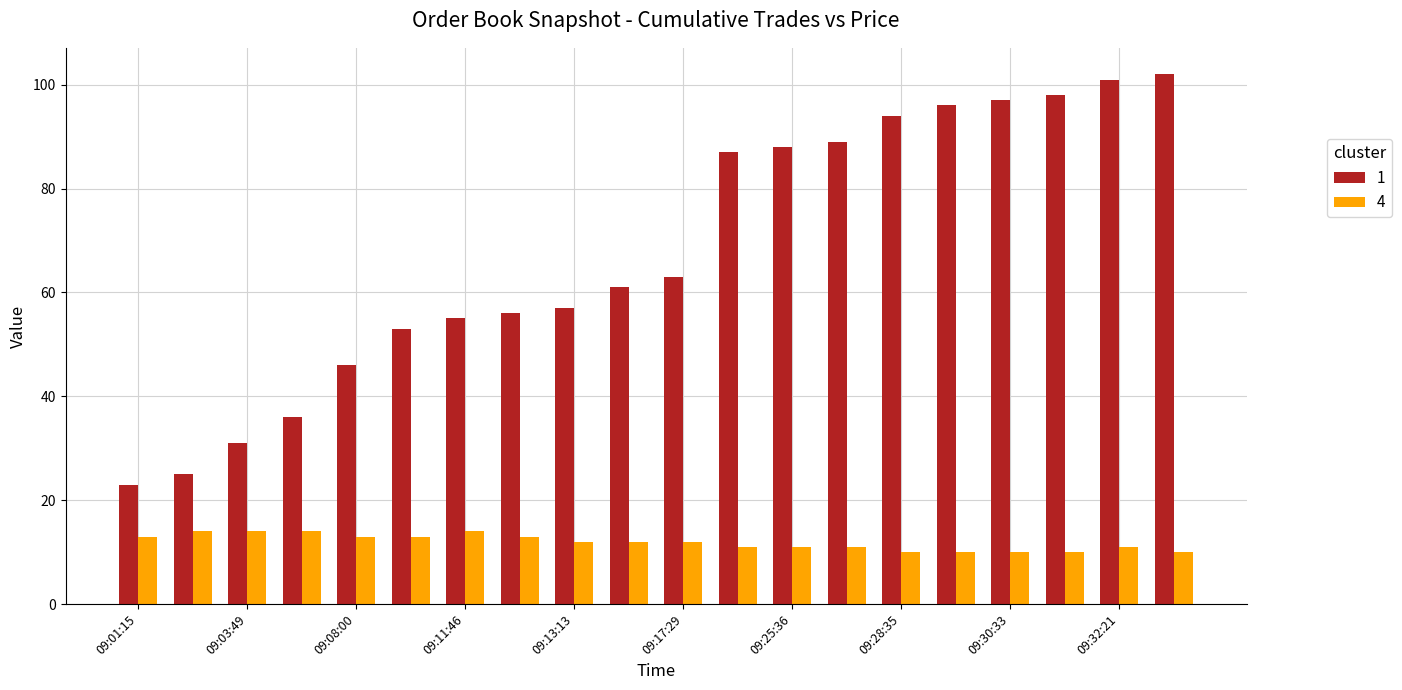

What is the smallest value displayed?

10.0